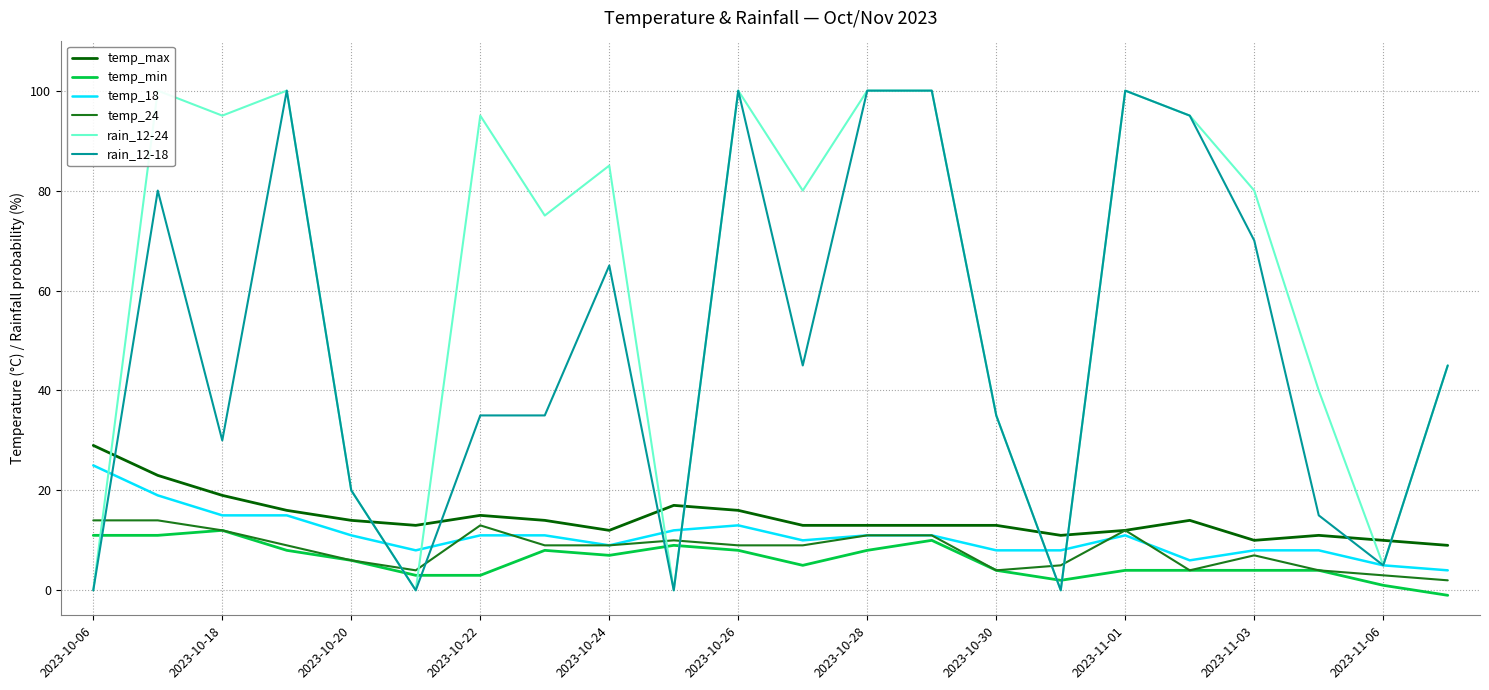

Which series has the largest range (max minus min)?

rain_12-24